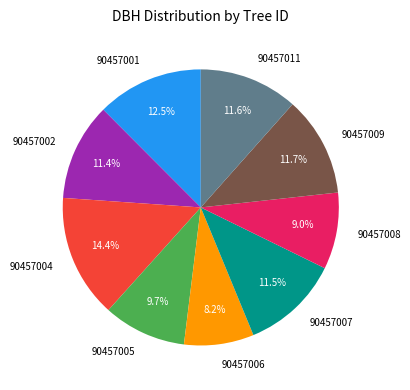

Does 90457007 represent more than half of the total?

No